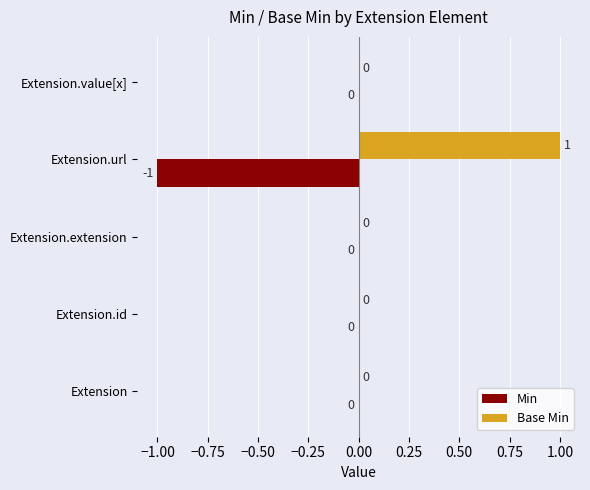

Which series has the largest total across all categories?

Base Min